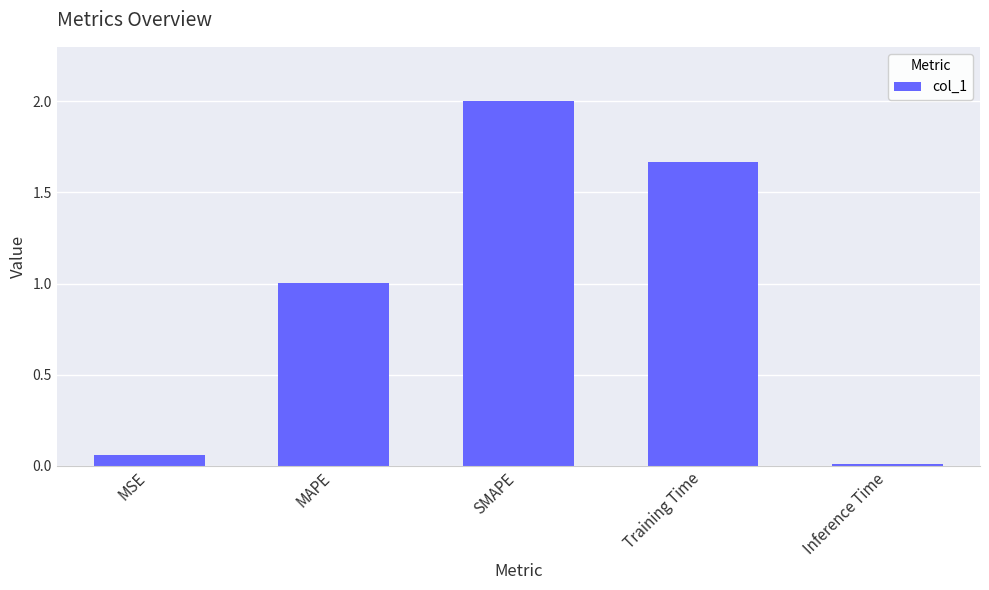

Between MSE and Training Time, which is larger?

Training Time